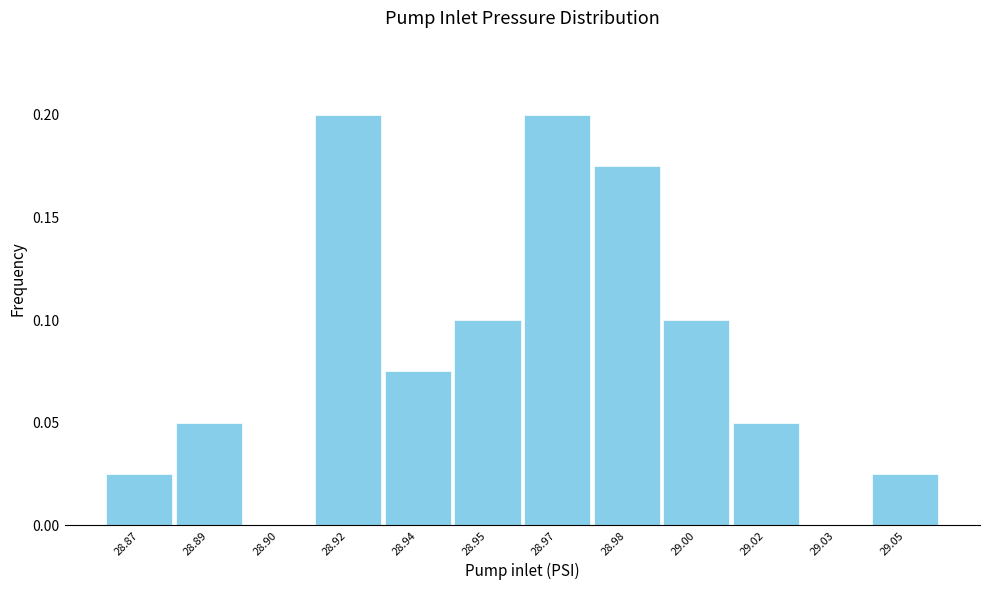

What is the sum of all values?

1.0